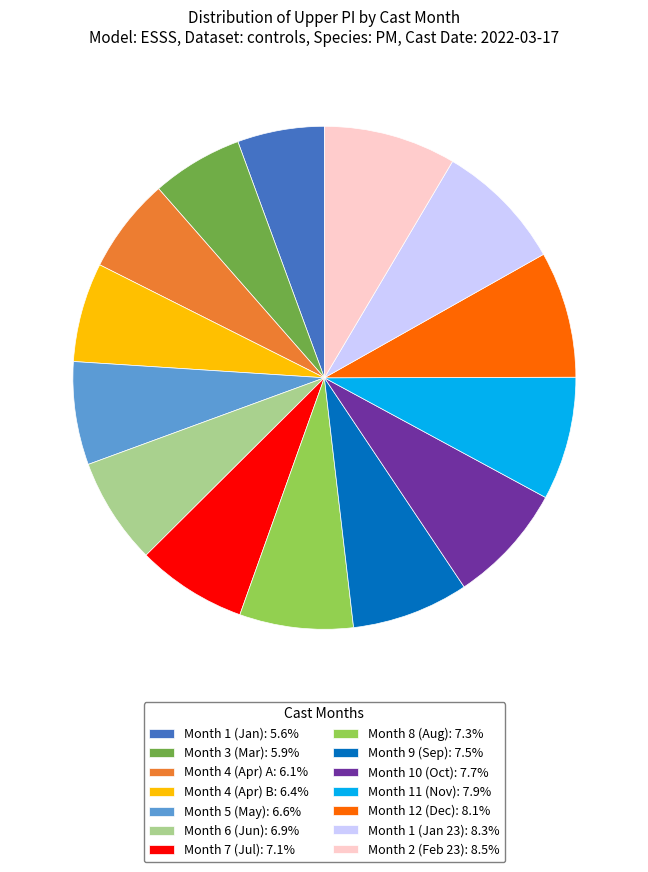

Is there a majority slice in this chart?

No